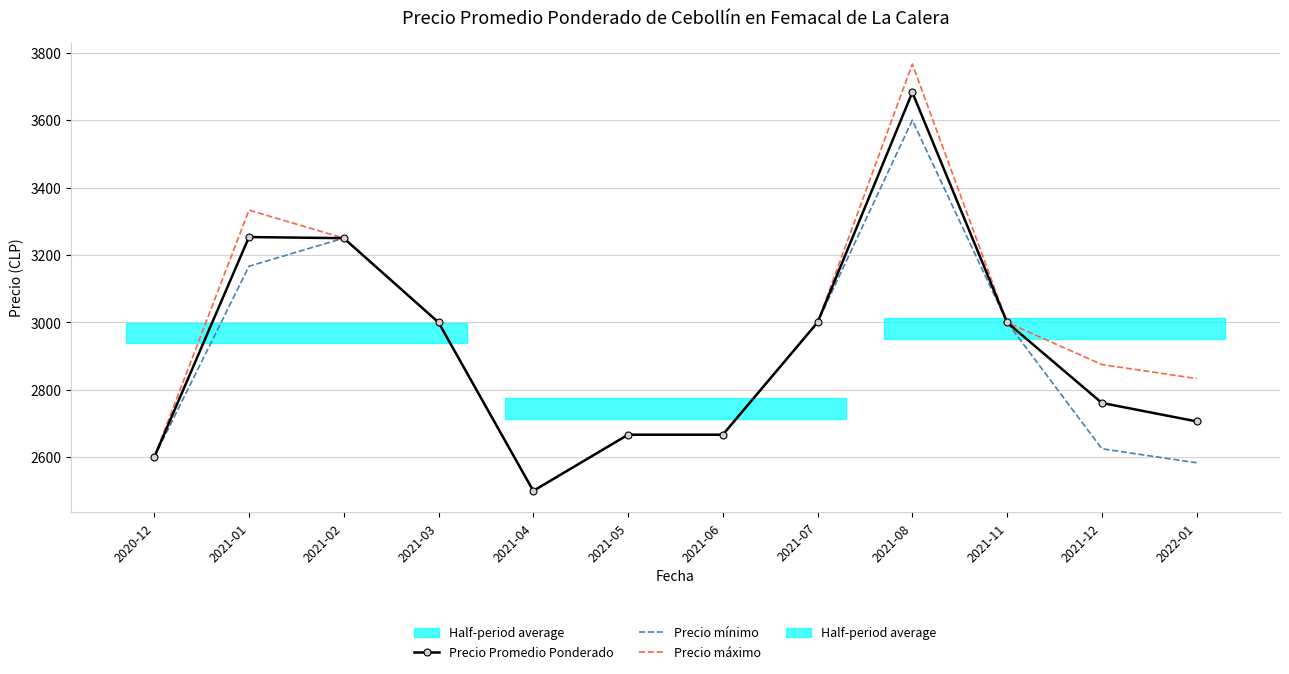

True or false: Precio mínimo and Precio máximo intersect in this chart.

False